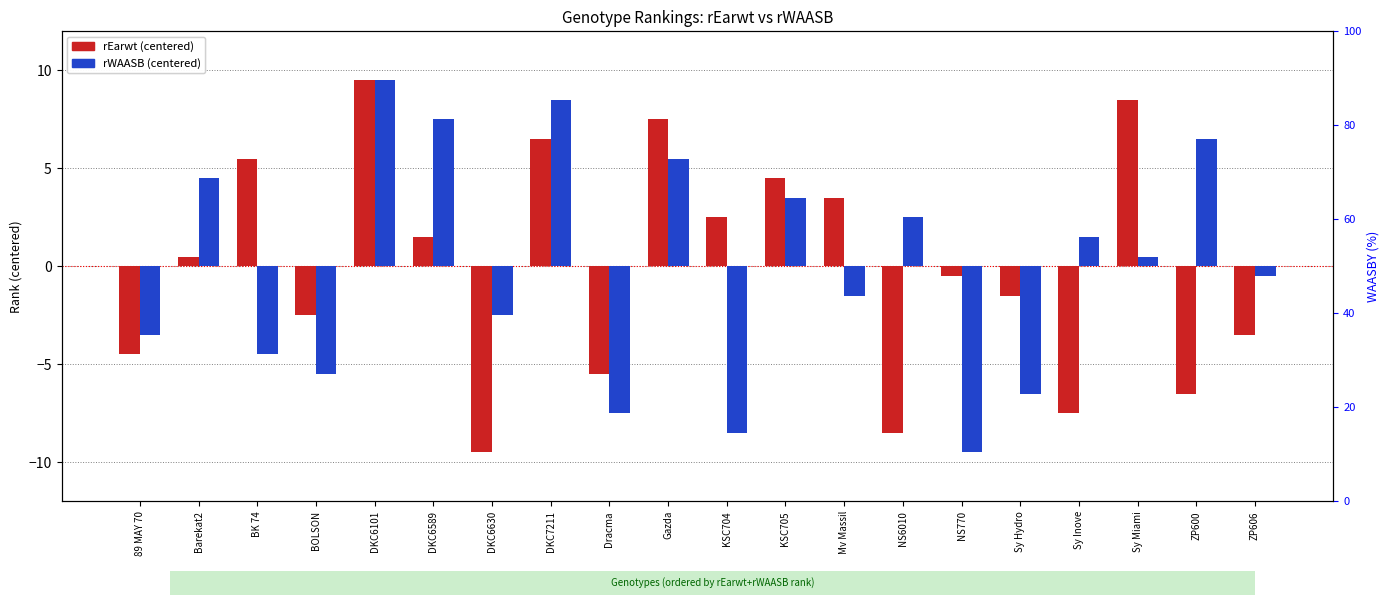

Reading left to right, list all the values displayed in this chart.

rEarwt (centered): 89 MAY 70=-4.5	Barekat2=0.5	BK 74=5.5	BOLSON=-2.5	DKC6101=9.5	DKC6589=1.5	DKC6630=-9.5	DKC7211=6.5	Dracma=-5.5	Gazda=7.5	KSC704=2.5	KSC705=4.5	Mv Massil=3.5	NS6010=-8.5	NS770=-0.5	Sy Hydro=-1.5	Sy Inove=-7.5	Sy Miami=8.5	ZP600=-6.5	ZP606=-3.5
rWAASB (centered): 89 MAY 70=-3.5	Barekat2=4.5	BK 74=-4.5	BOLSON=-5.5	DKC6101=9.5	DKC6589=7.5	DKC6630=-2.5	DKC7211=8.5	Dracma=-7.5	Gazda=5.5	KSC704=-8.5	KSC705=3.5	Mv Massil=-1.5	NS6010=2.5	NS770=-9.5	Sy Hydro=-6.5	Sy Inove=1.5	Sy Miami=0.5	ZP600=6.5	ZP606=-0.5